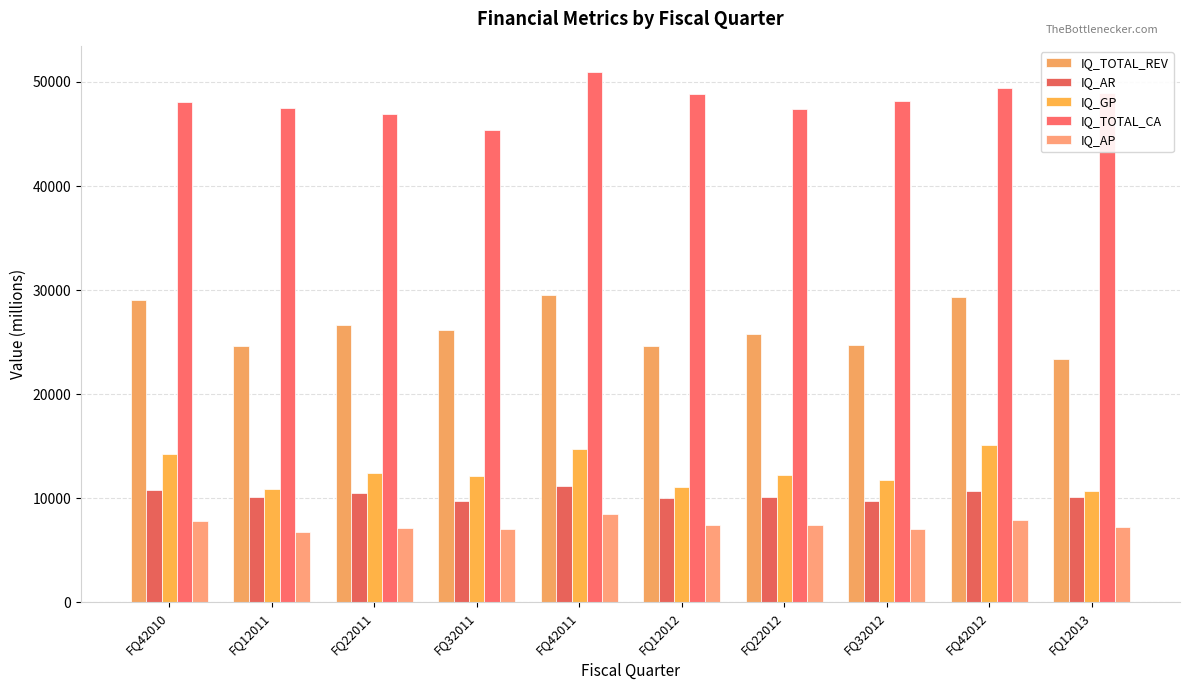

How many values in the IQ_AP series are below 7416?

5